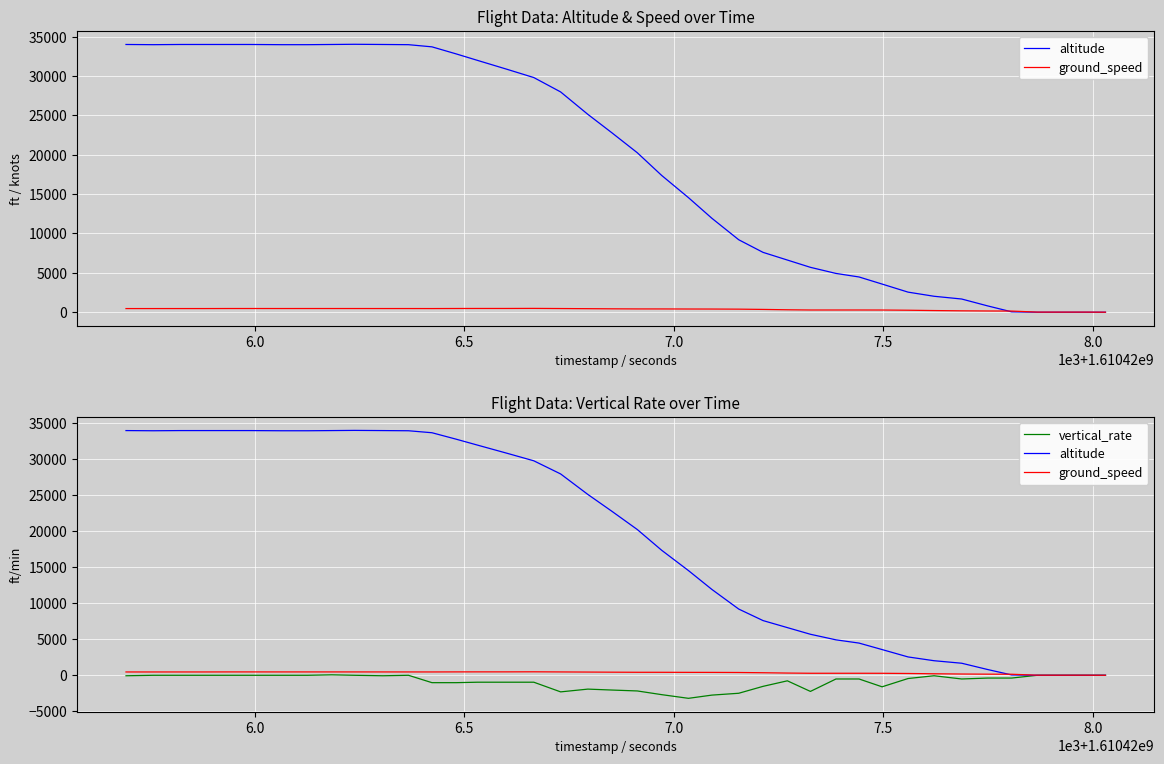

What is the lowest value of the ground_speed series?

2